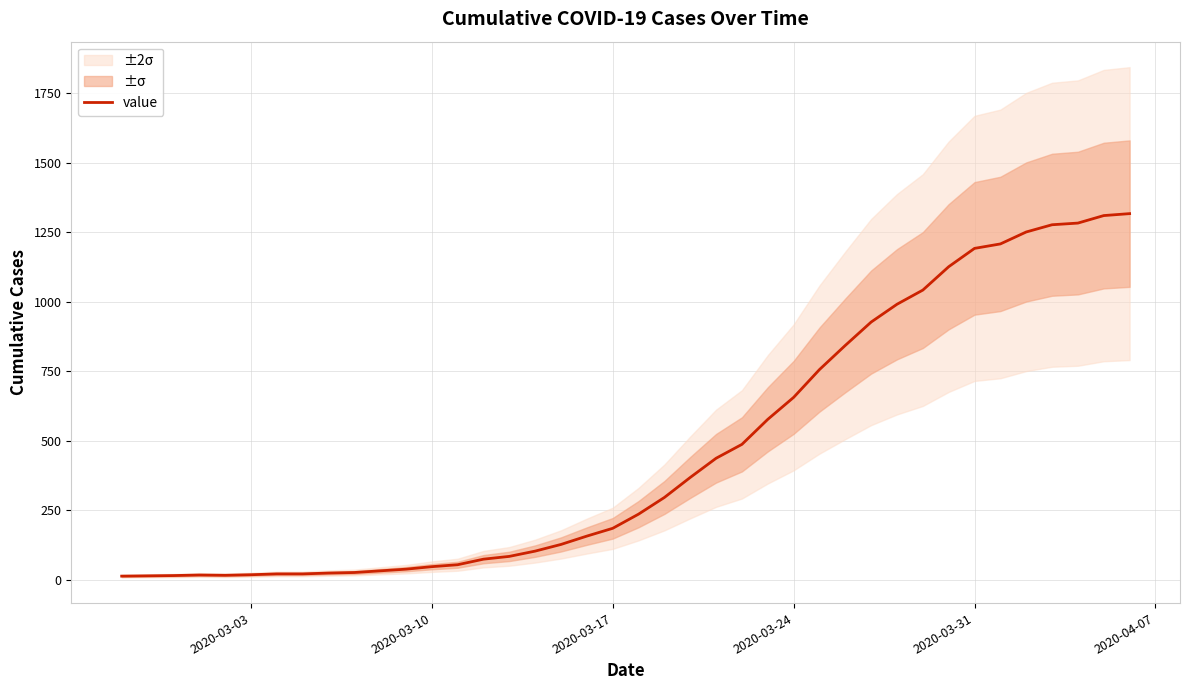

What is the smallest value displayed?

13